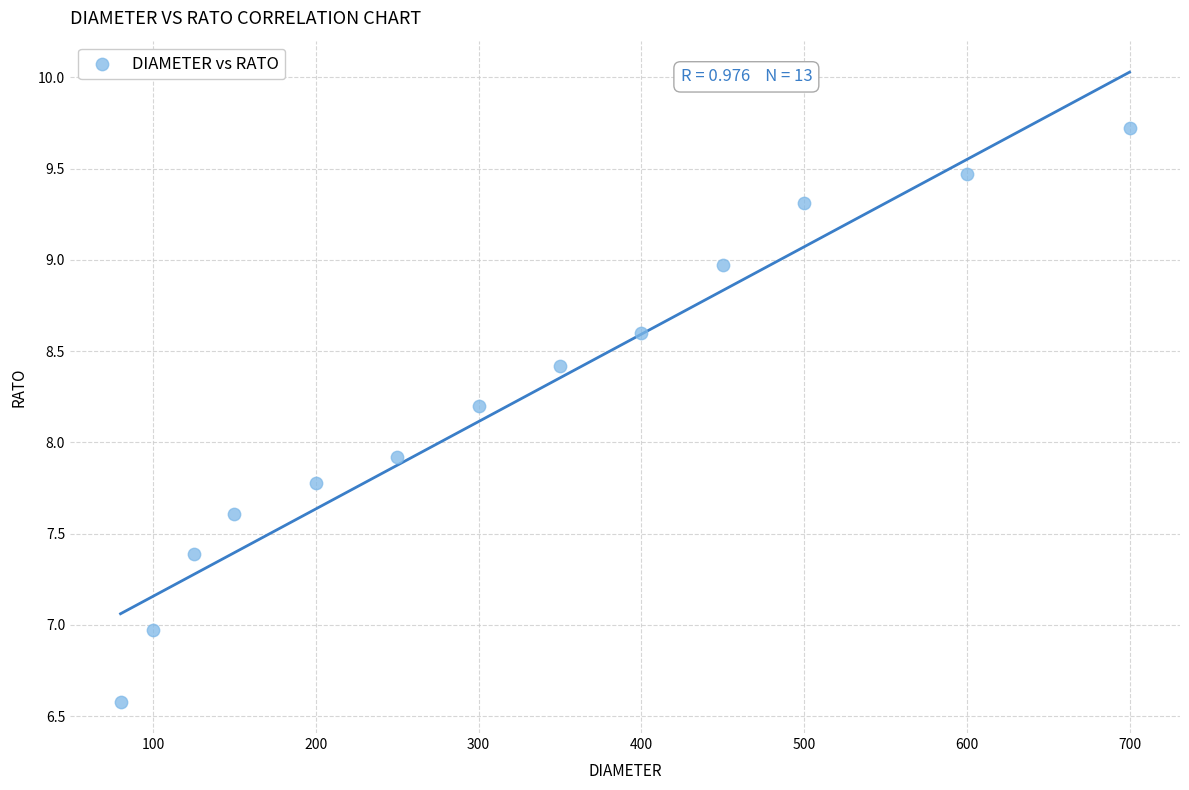

What Y value in the scatter plot is closest to 8?

7.9